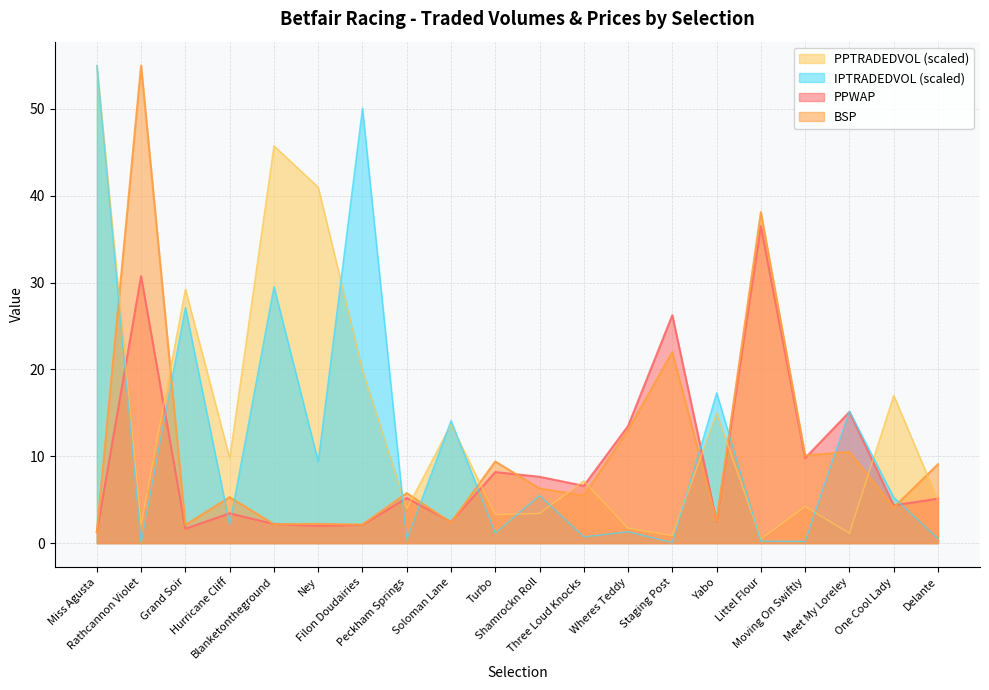

What is the total value across all series at Yabo?

37.3